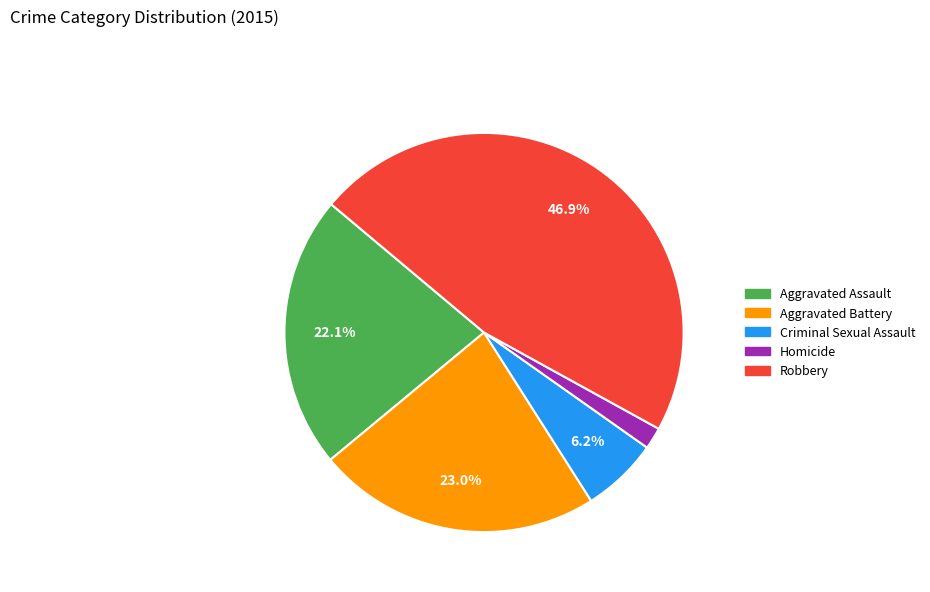

True or false: Robbery accounts for 53% of the total.

False